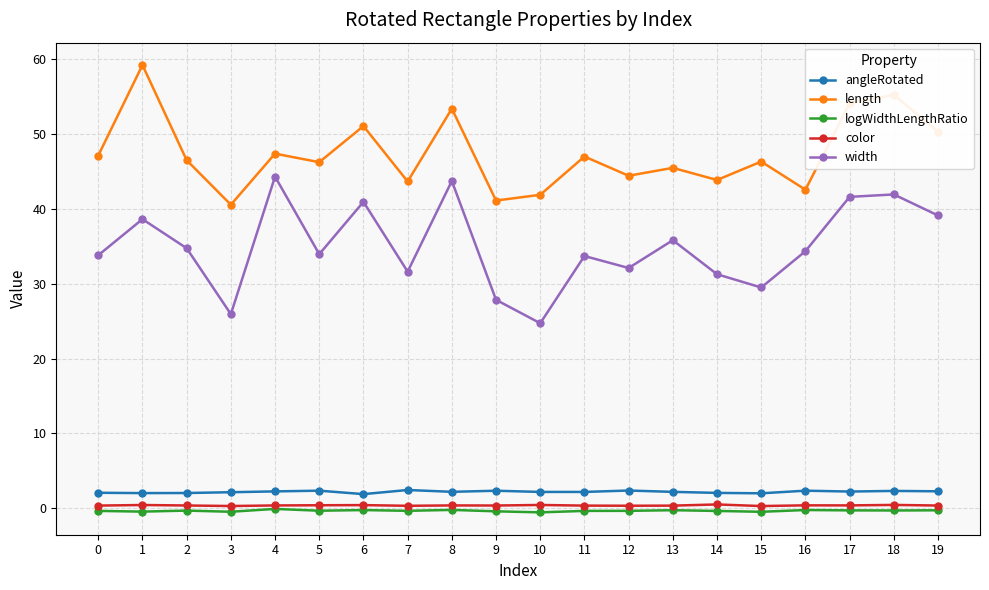

What is the total value across all series at 16?

79.4